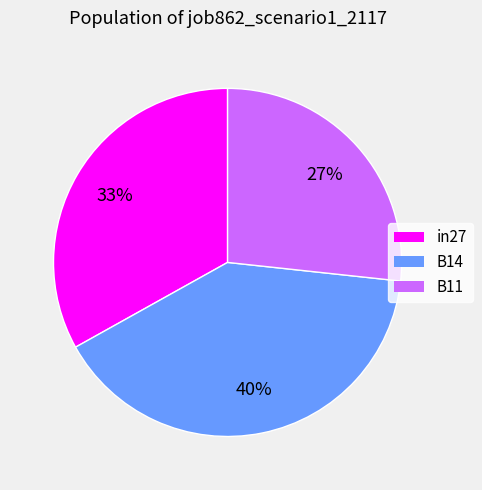

Between B14 and in27, which is larger?

B14